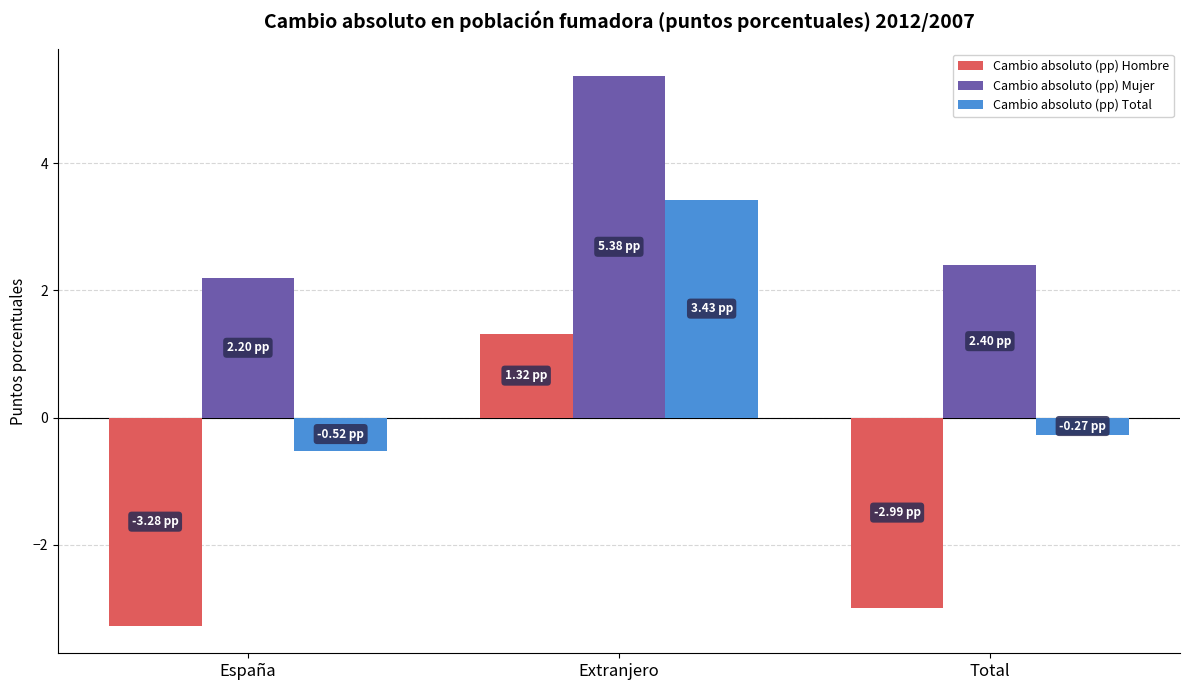

What is the total value across all series at Total?

-0.9